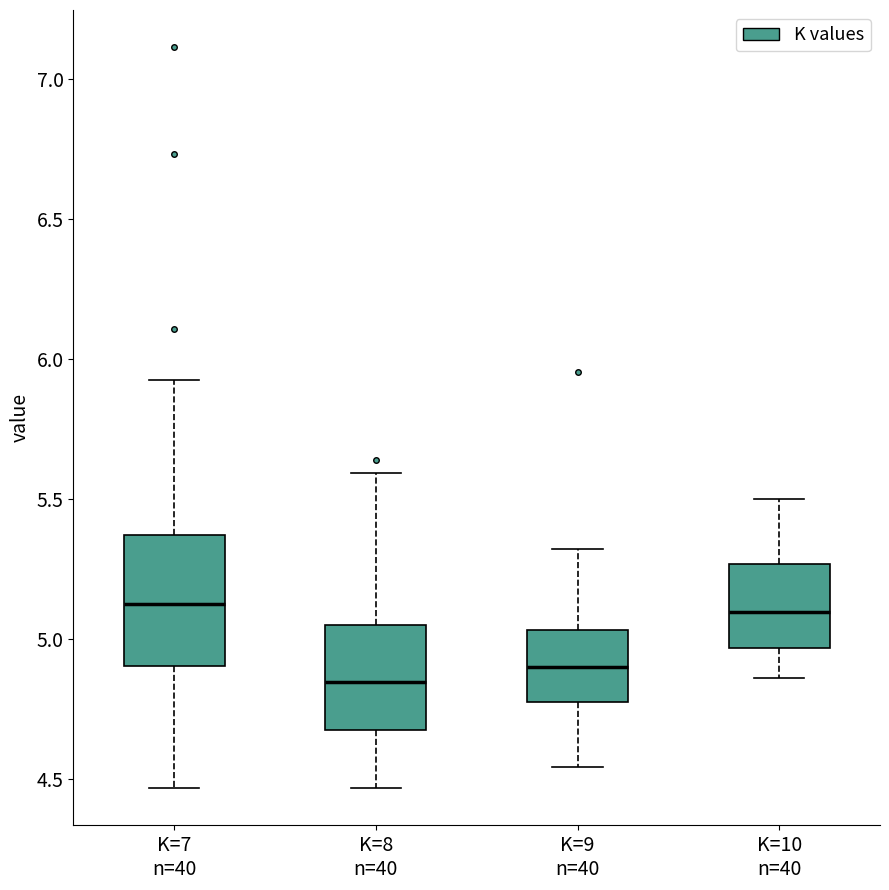

Where does the median line of the box for K=9 n=40 sit on the y-axis? The values are not printed on the chart, so give them approximately, as read against the axis.

4.90